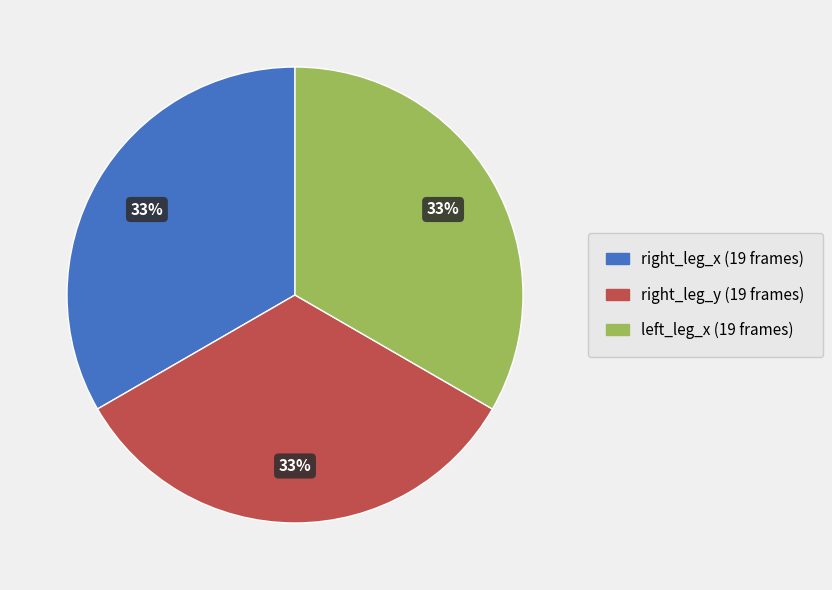

Approximately how many times larger is the value at right_leg_y compared to right_leg_x?

1.0